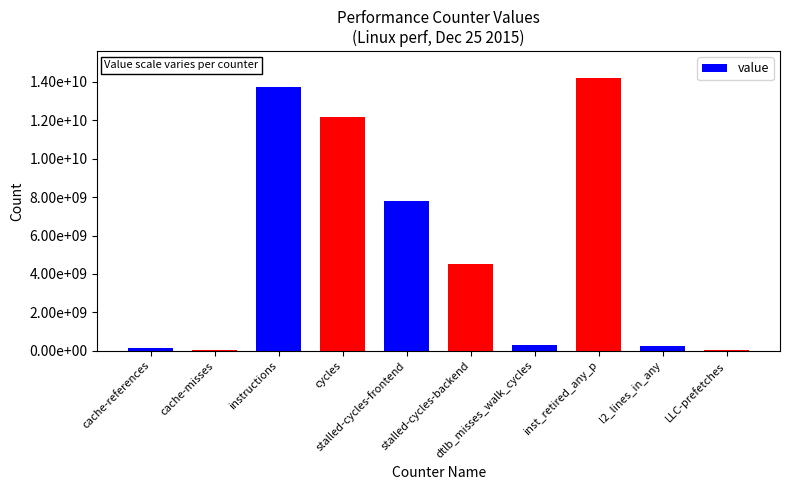

Reading left to right, transcribe all the data shown in this chart.

cache-references=156308330	cache-misses=25339551	instructions=13753743609	cycles=12176122657	stalled-cycles-frontend=7788165251	stalled-cycles-backend=4539512893	dtlb_misses_walk_cycles=278671248	inst_retired_any_p=14184896635	l2_lines_in_any=235484241	LLC-prefetches=54642840